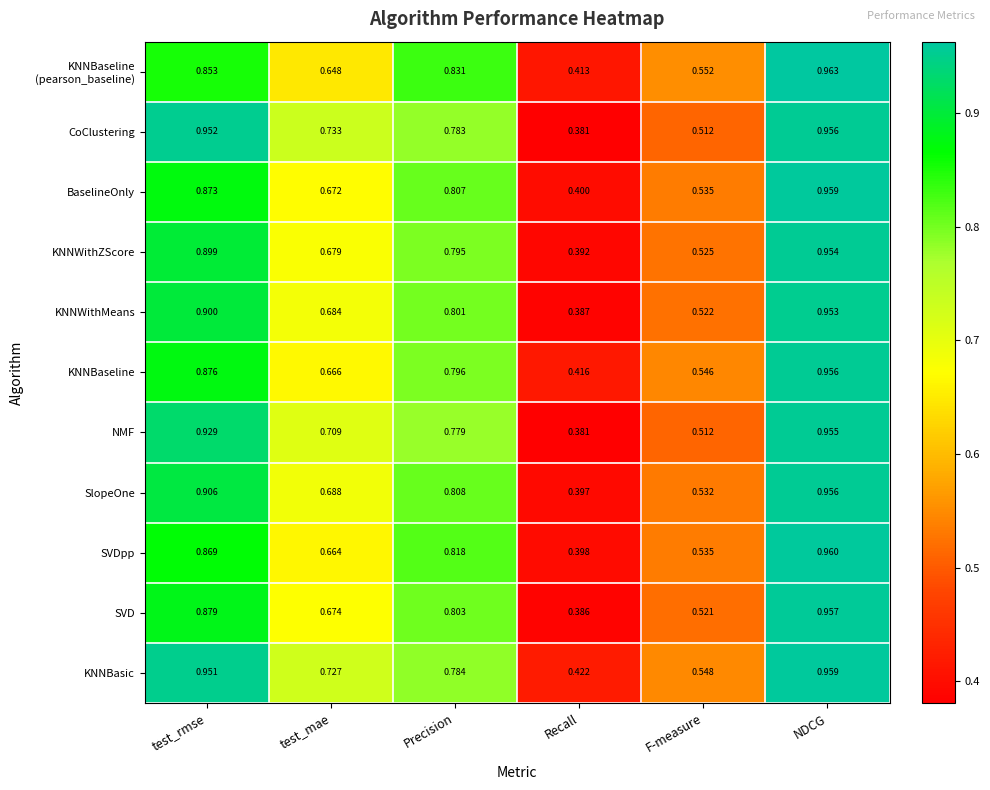

Which series has the largest range (max minus min)?

CoClustering